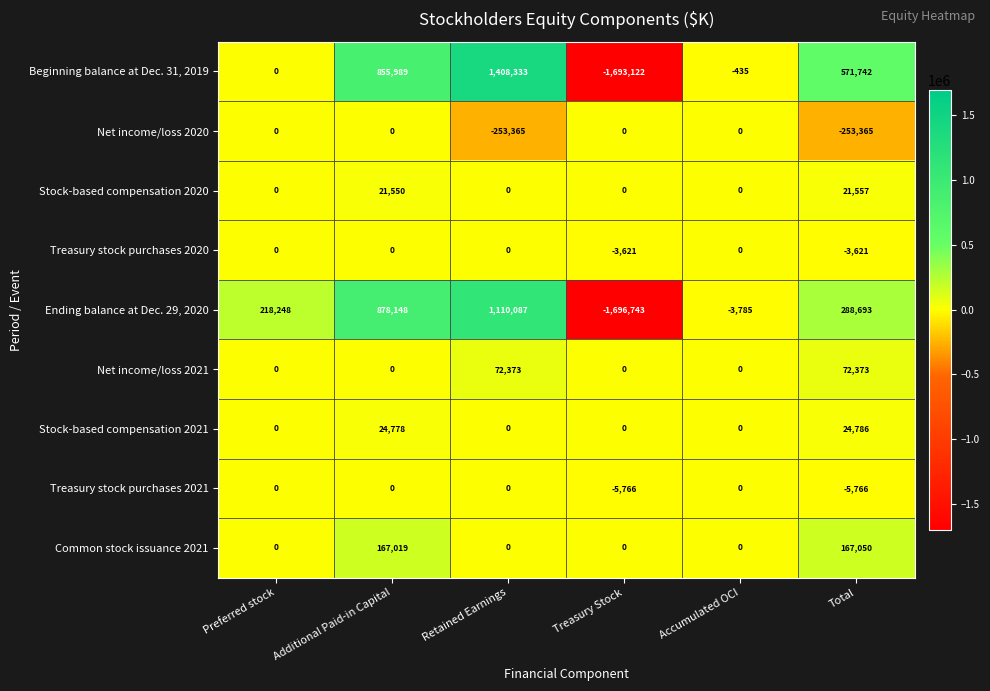

The value of Treasury stock purchases 2021 at Accumulated OCI is 2643. True or false?

False